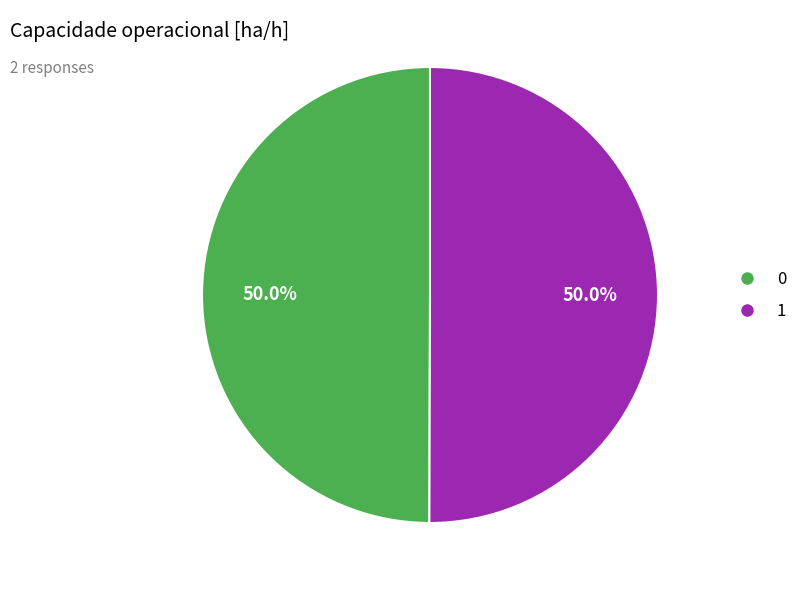

What percentage is the 0 slice, to the nearest percent?

50%